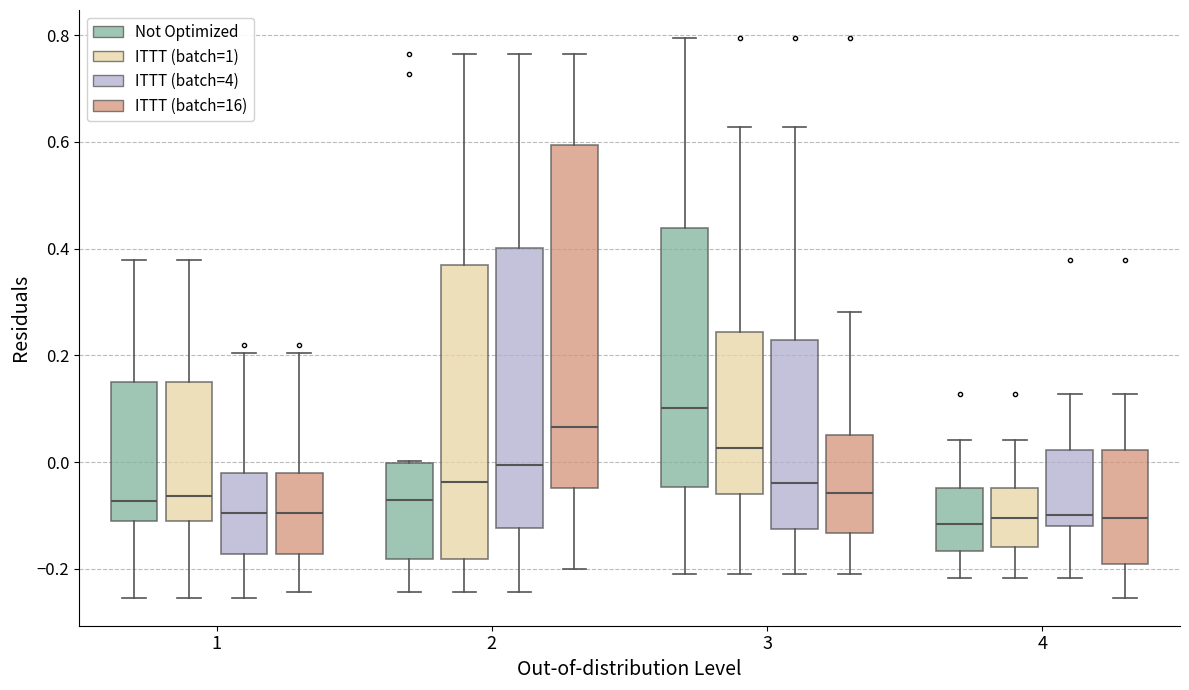

Where does the median line of the box for 2 (ITTT (batch=1)) sit on the y-axis? The values are not printed on the chart, so give them approximately, as read against the axis.

-0.04